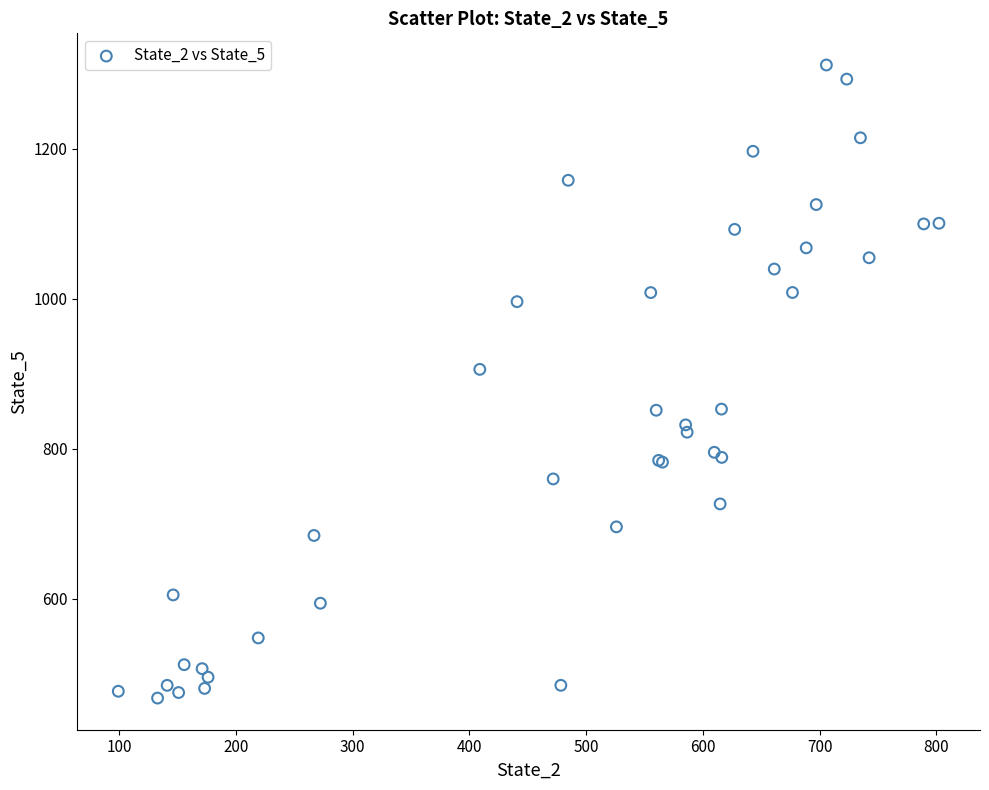

What Y value in the scatter plot is closest to 889?

905.8